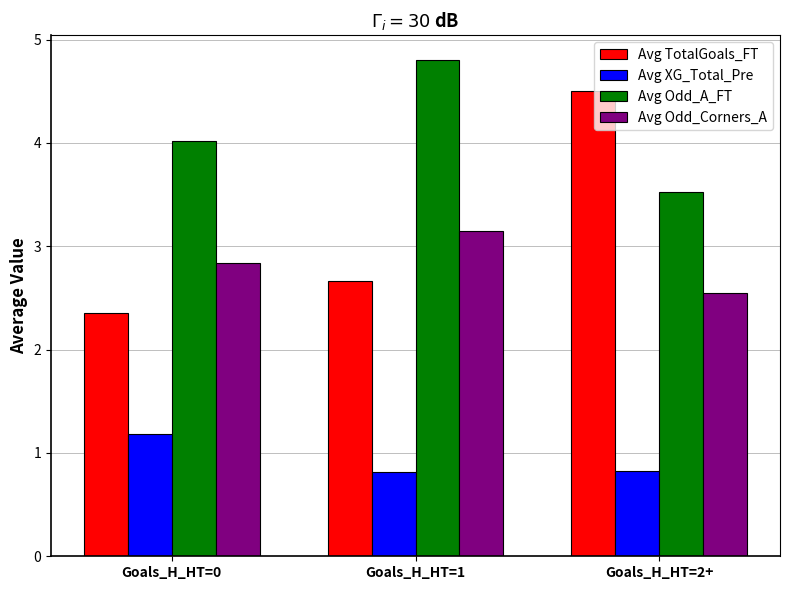

List the series in order of their peak value, lowest first.

Avg XG_Total_Pre, Avg Odd_Corners_A, Avg TotalGoals_FT, Avg Odd_A_FT